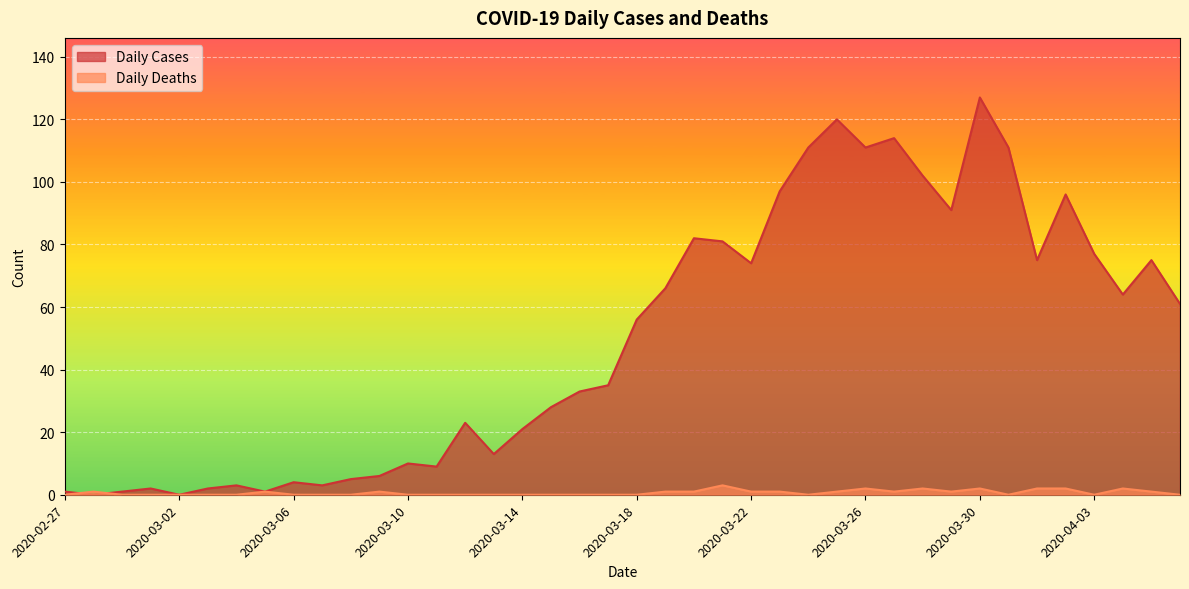

Read the Daily Deaths value at 2020-03-28.

2